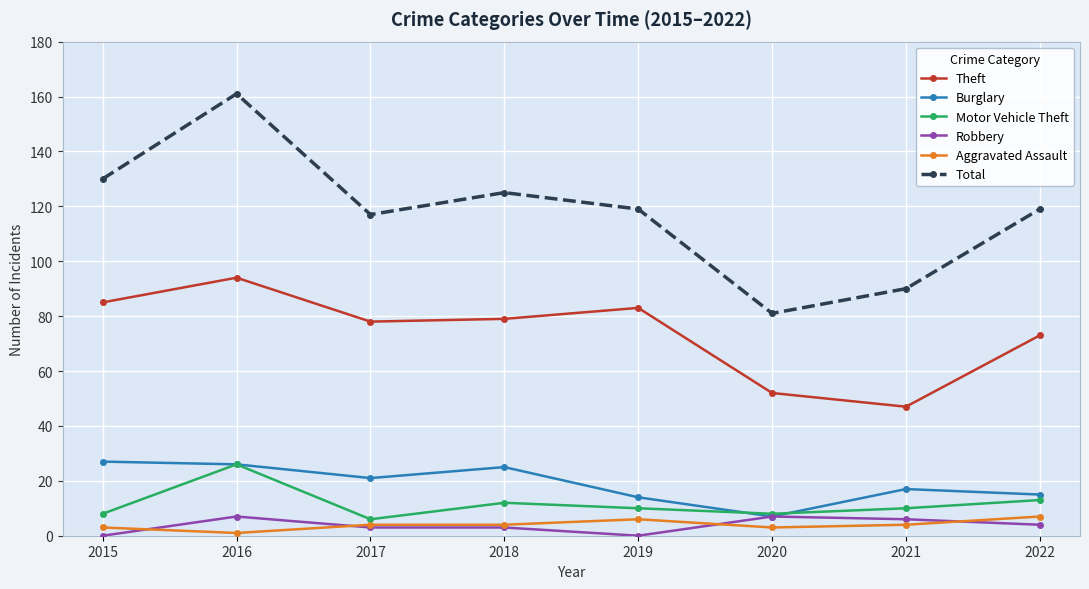

Where is Burglary nearest to the value 17?

2021